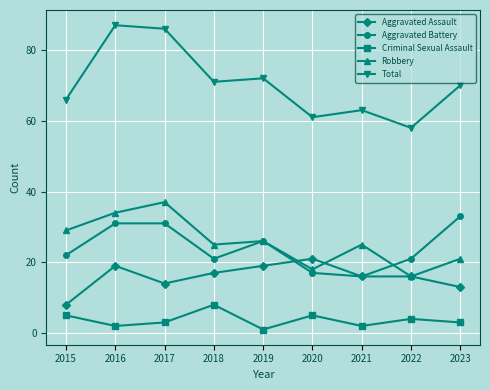

Reading left to right, extract all data points from this chart.

Aggravated Assault: 2015=8	2016=19	2017=14	2018=17	2019=19	2020=21	2021=16	2022=16	2023=13
Aggravated Battery: 2015=22	2016=31	2017=31	2018=21	2019=26	2020=17	2021=16	2022=21	2023=33
Criminal Sexual Assault: 2015=5	2016=2	2017=3	2018=8	2019=1	2020=5	2021=2	2022=4	2023=3
Robbery: 2015=29	2016=34	2017=37	2018=25	2019=26	2020=18	2021=25	2022=16	2023=21
Total: 2015=66	2016=87	2017=86	2018=71	2019=72	2020=61	2021=63	2022=58	2023=70